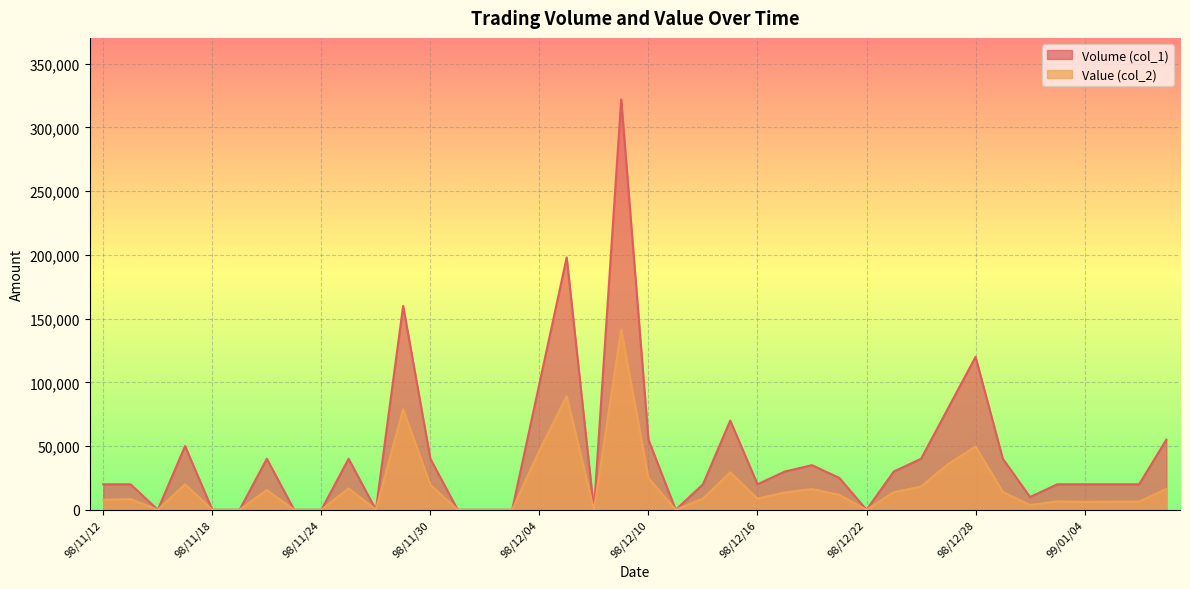

Read the Value (col_2) value at 98/12/21, to the nearest 10.

11700